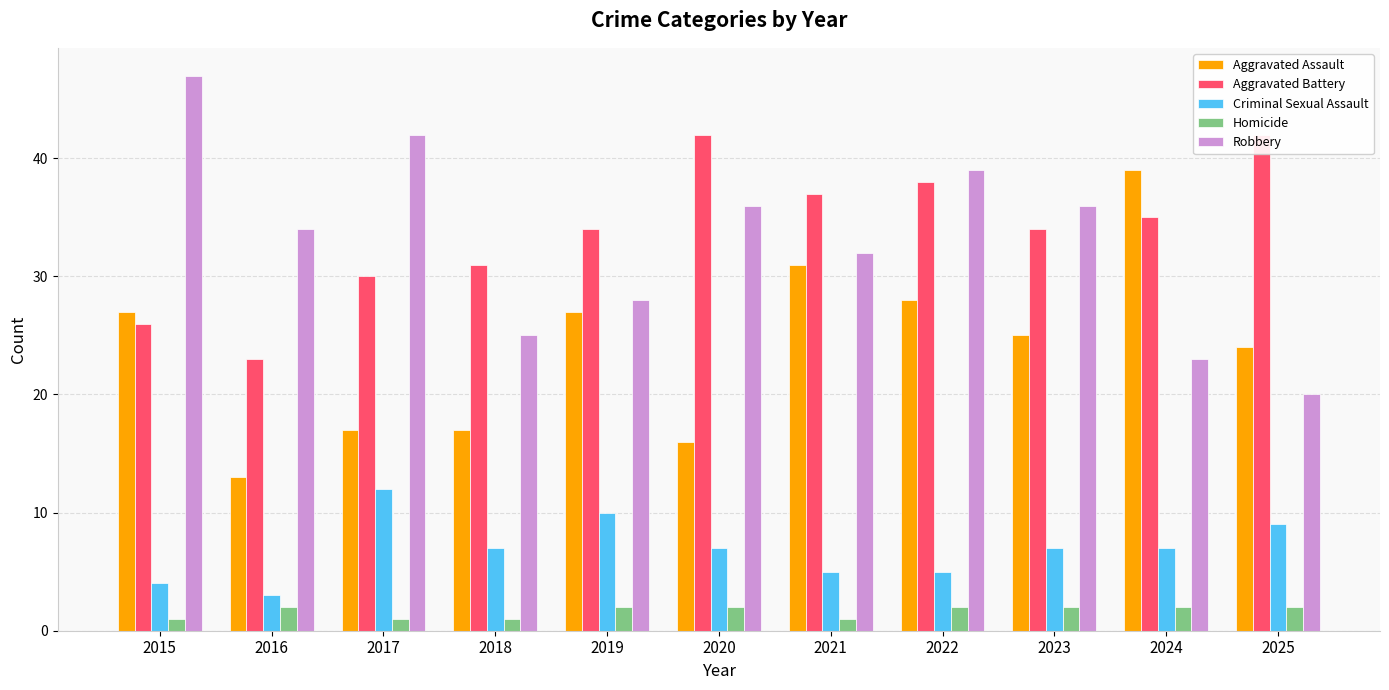

At how many categories does at least one series exceed 12?

11